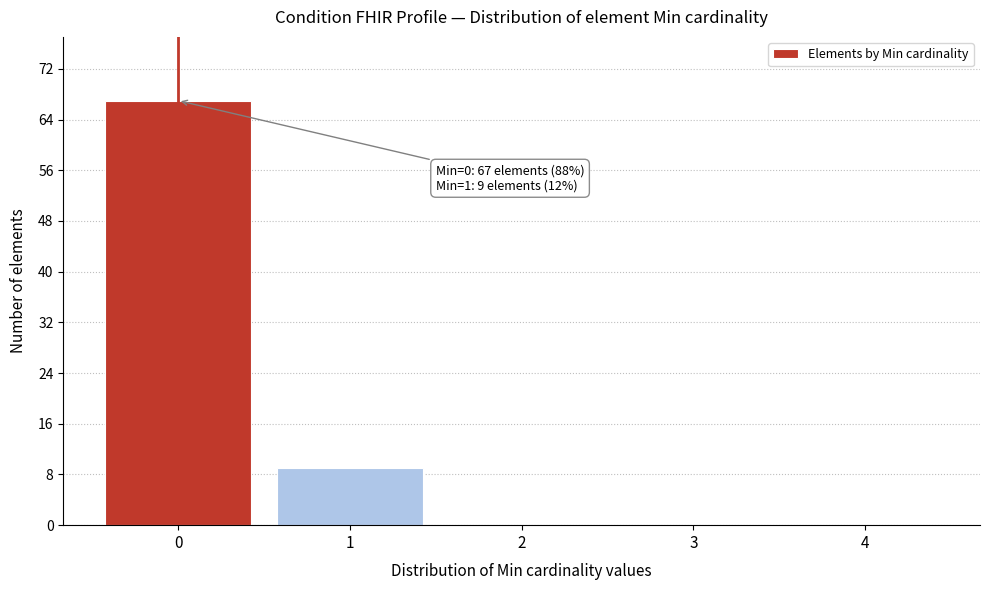

Over which range of the x-axis is the bar tallest?

-0.5 to 0.5